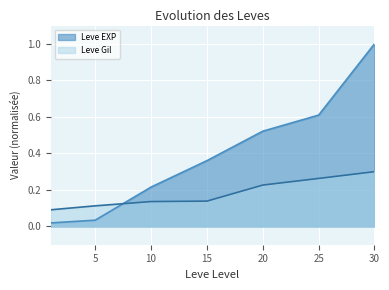

Where is Leve Gil nearest to the value 0?

1